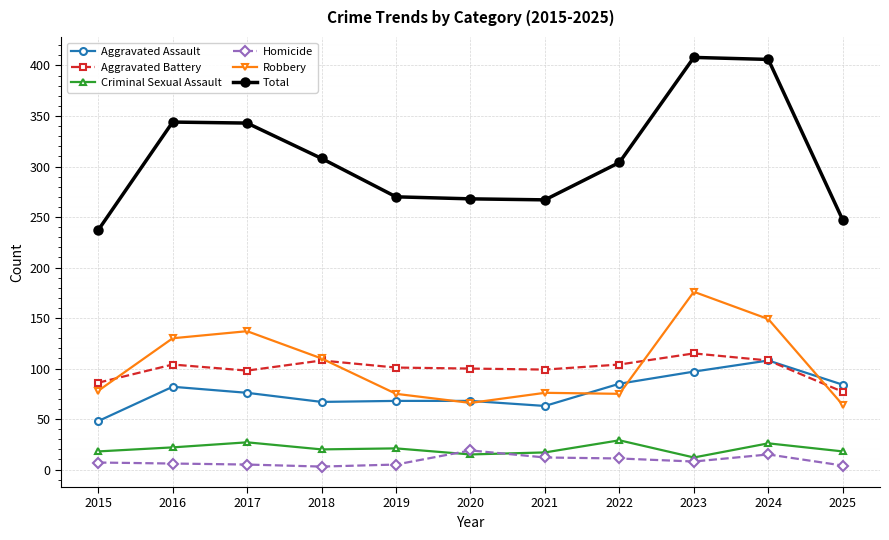

What is the highest value of the Aggravated Assault series?

108